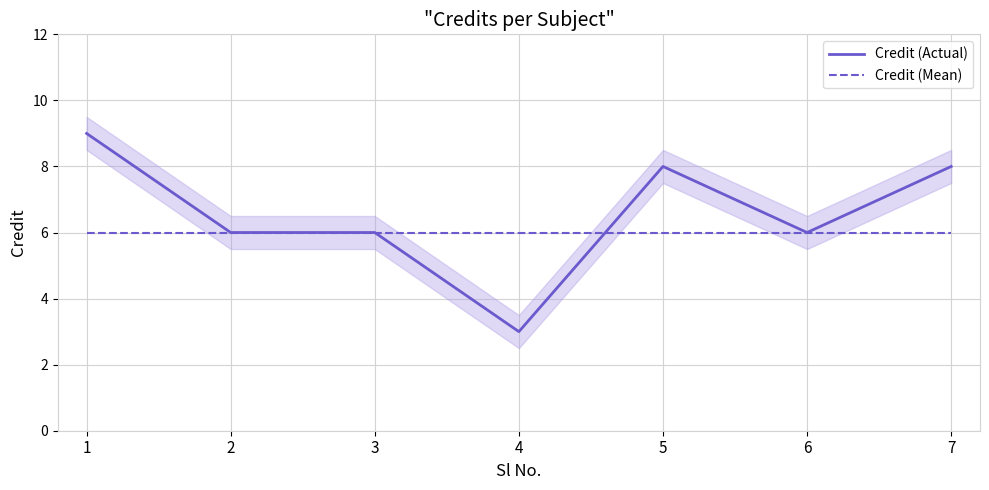

At 1, list the series in order from smallest to largest.

Credit (Mean), Credit (Actual)